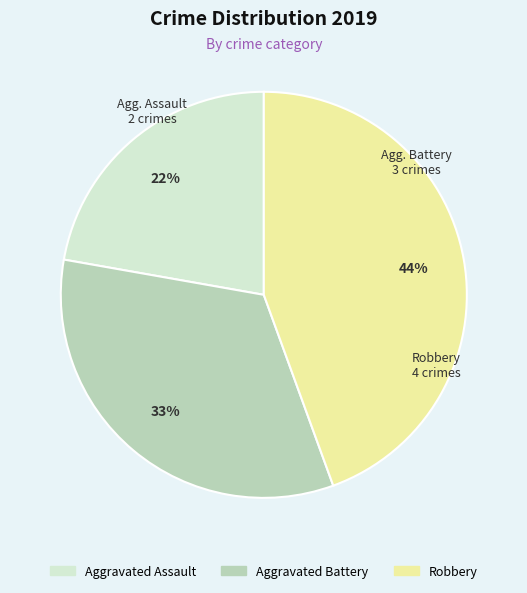

Between Aggravated Assault and Robbery, which is larger?

Robbery